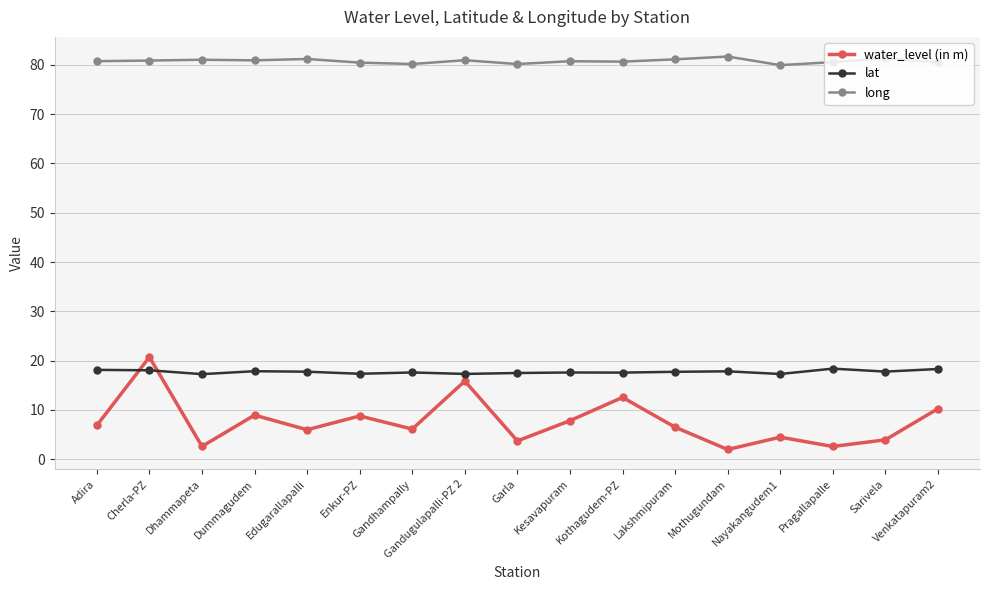

What is the label of the 9th point from the right?

Garla